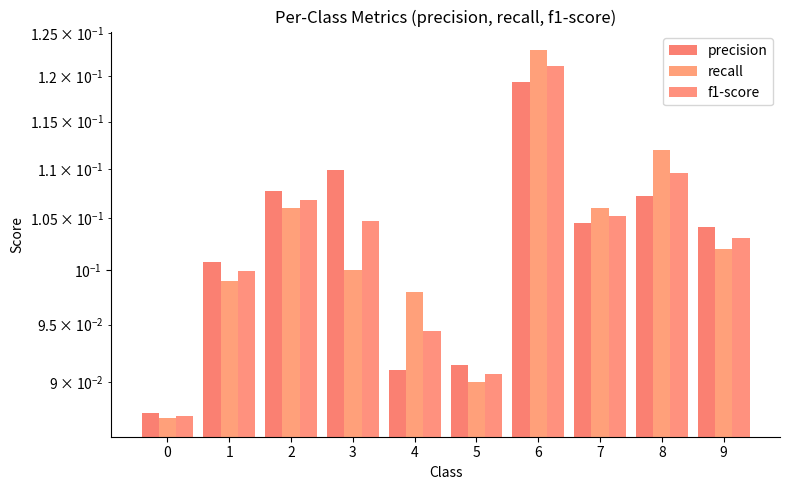

Which category has the highest value in the recall series?

6